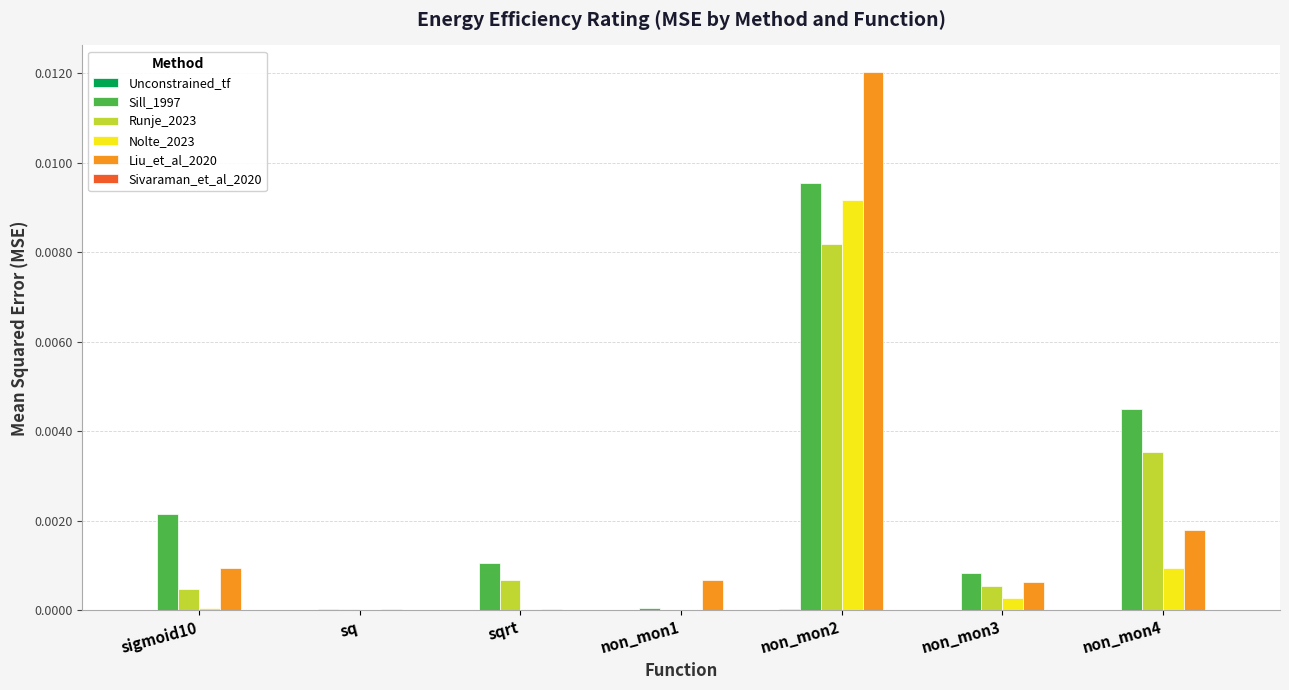

True or false: Liu_et_al_2020 has a value of 0.0 at sq.

True